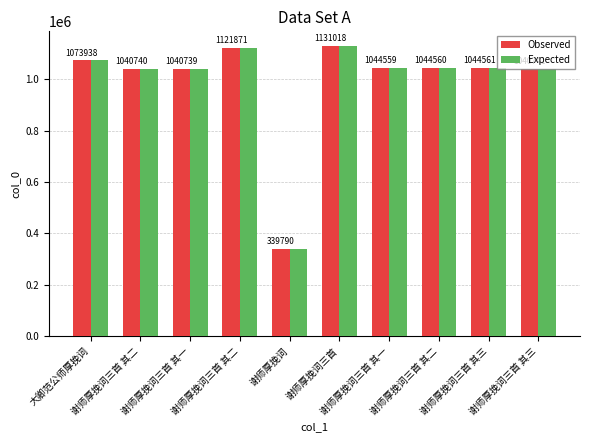

What is the sum of the Observed values at 谢师厚挽词三首 and 谢师厚挽词?

1470808